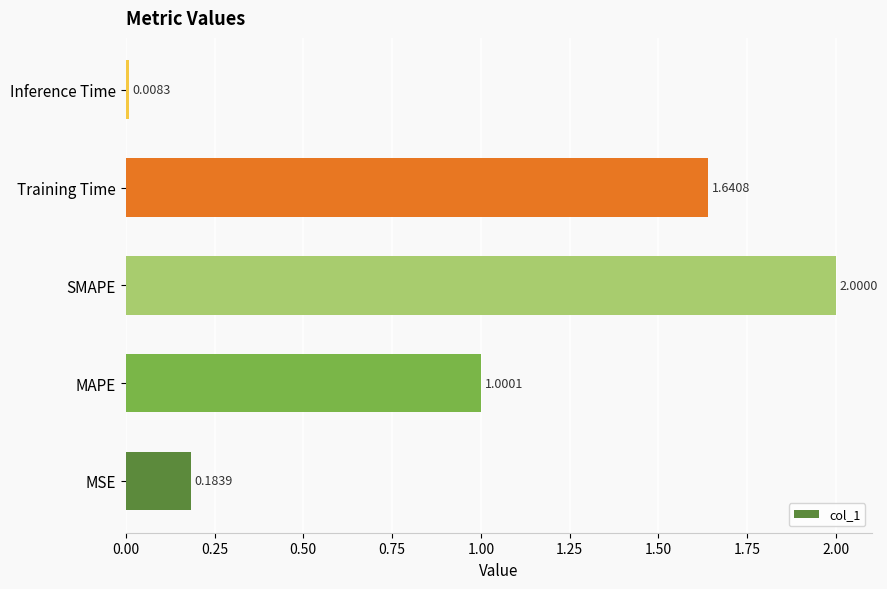

How many data points does each series have?

5